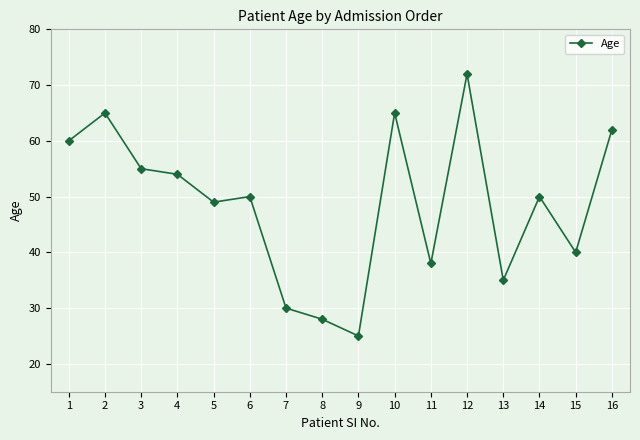

How many data points does each series have?

16